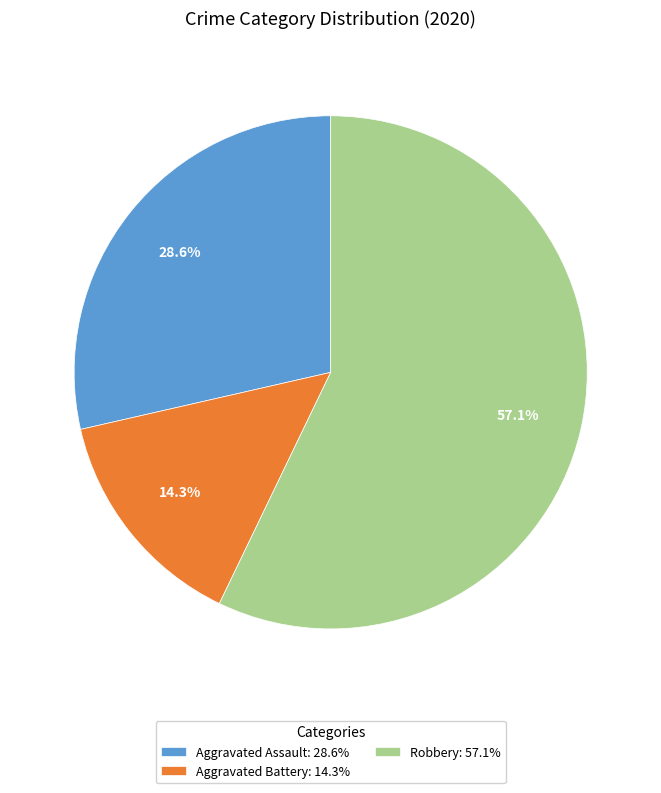

What is the total percentage of Aggravated Battery and Robbery?

71.4%